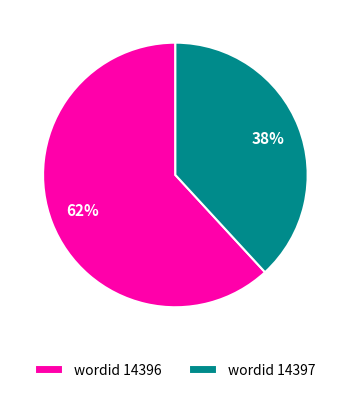

Which has a higher value, wordid 14397 or wordid 14396?

wordid 14396